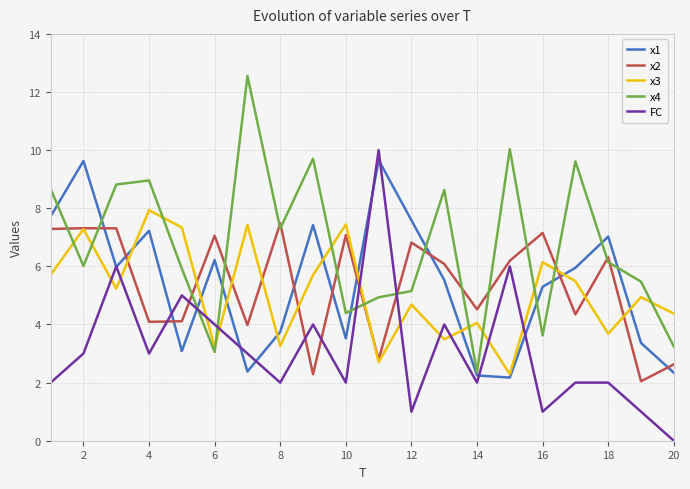

Which series has the largest total across all categories?

x4